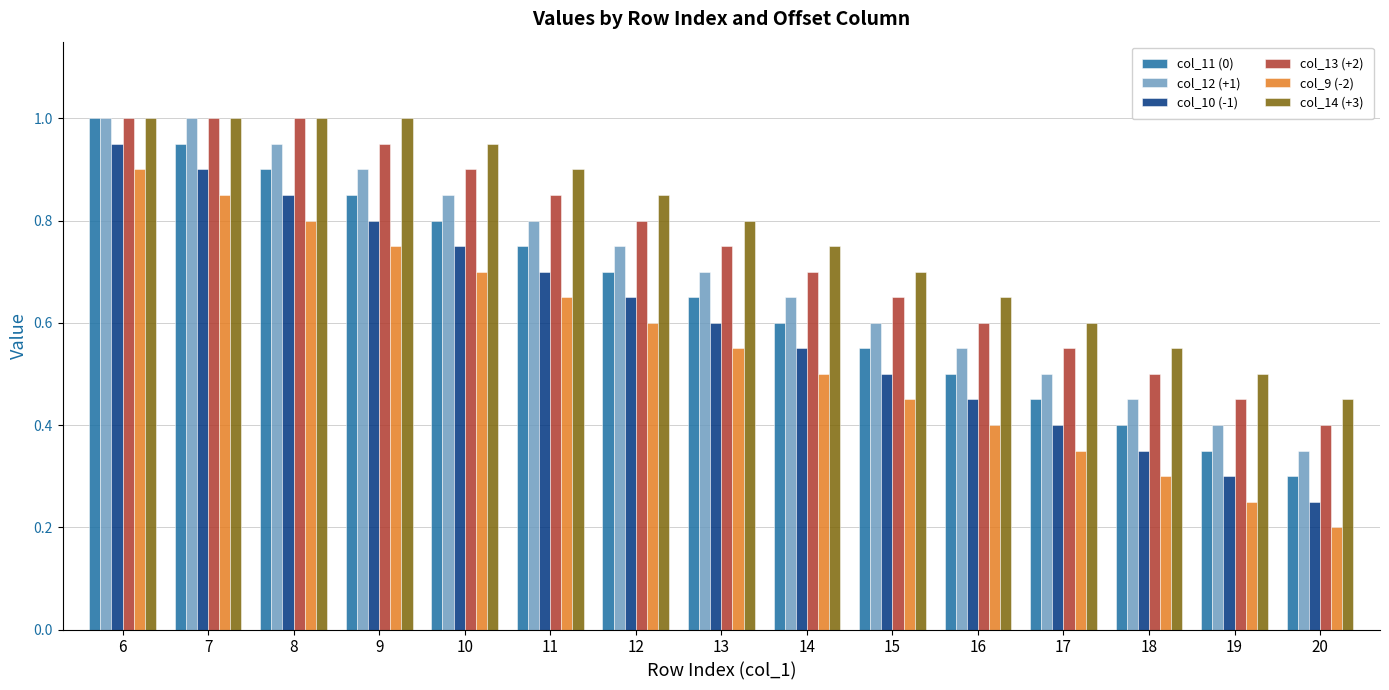

Rank the series by their average value, from highest to lowest.

col_14 (+3), col_13 (+2), col_12 (+1), col_11 (0), col_10 (-1), col_9 (-2)